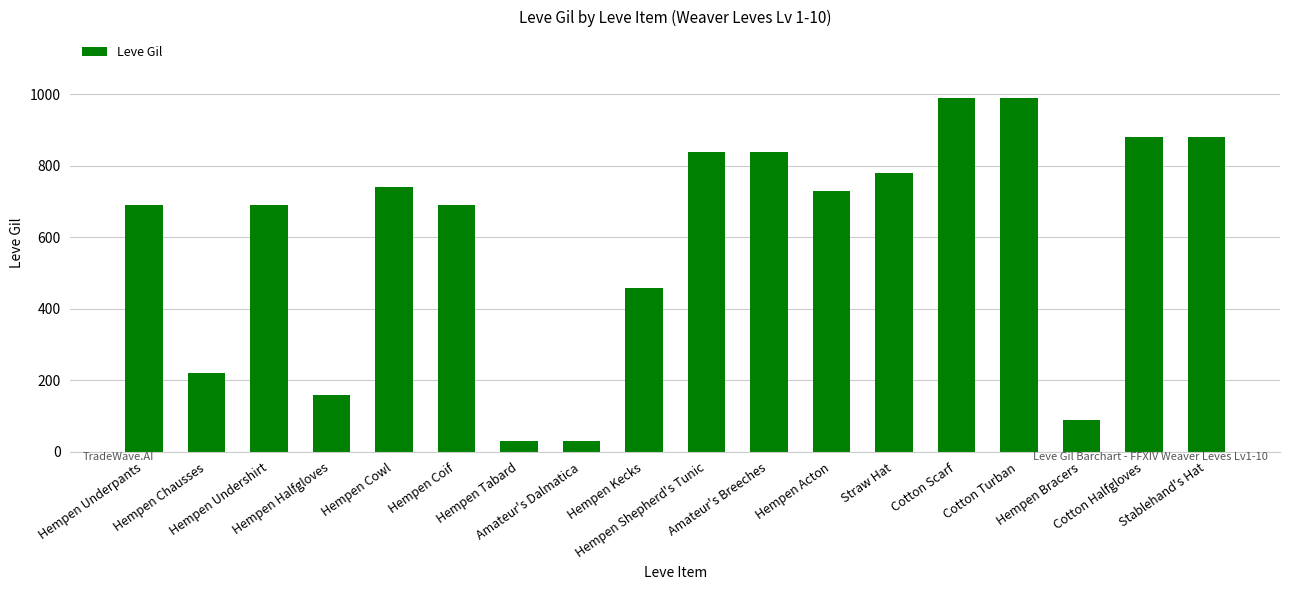

The chart shows a value of 425 at Cotton Halfgloves. True or false?

False